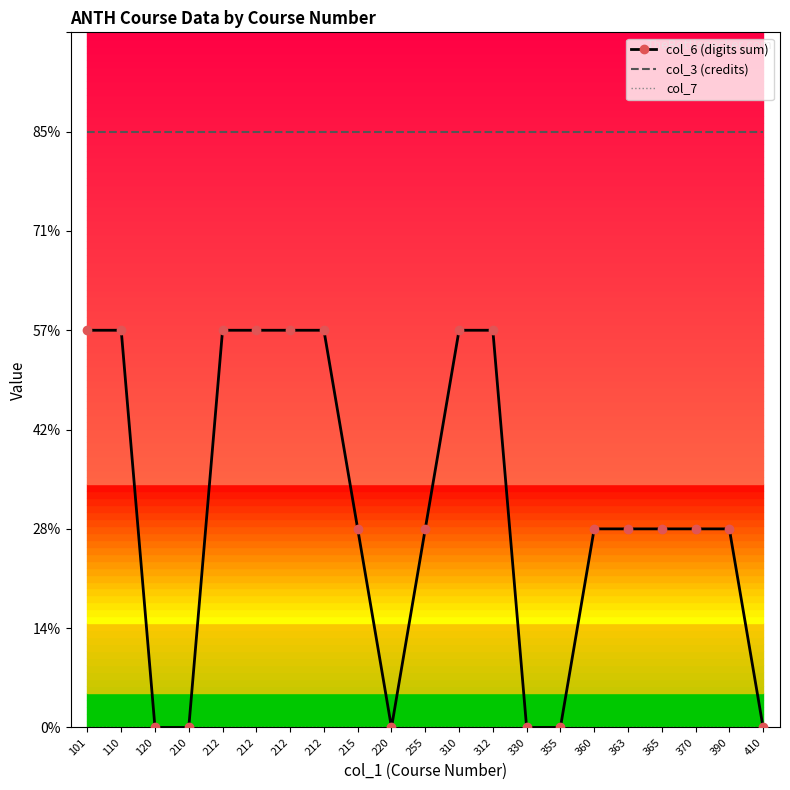

True or false: col_7 has a value of 0 at 212.

True